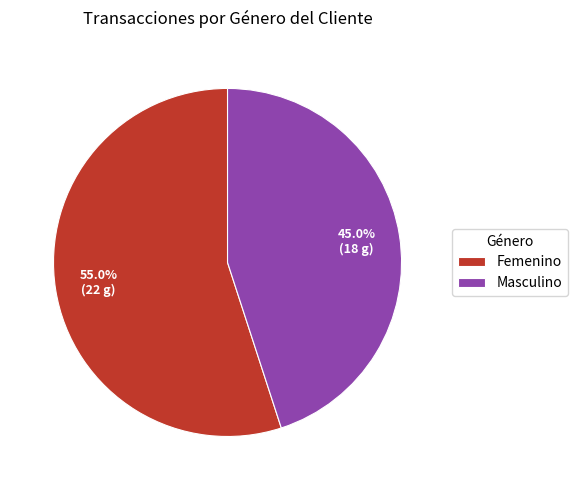

Do Femenino and Masculino together represent more than half of the pie?

Yes